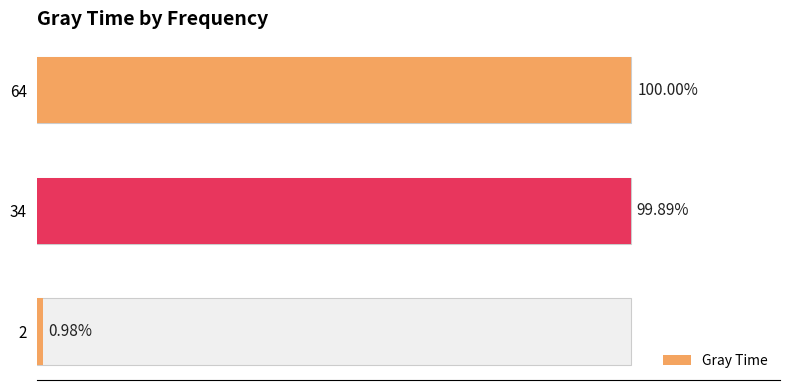

List the labels in order of value, largest first.

64, 34, 2